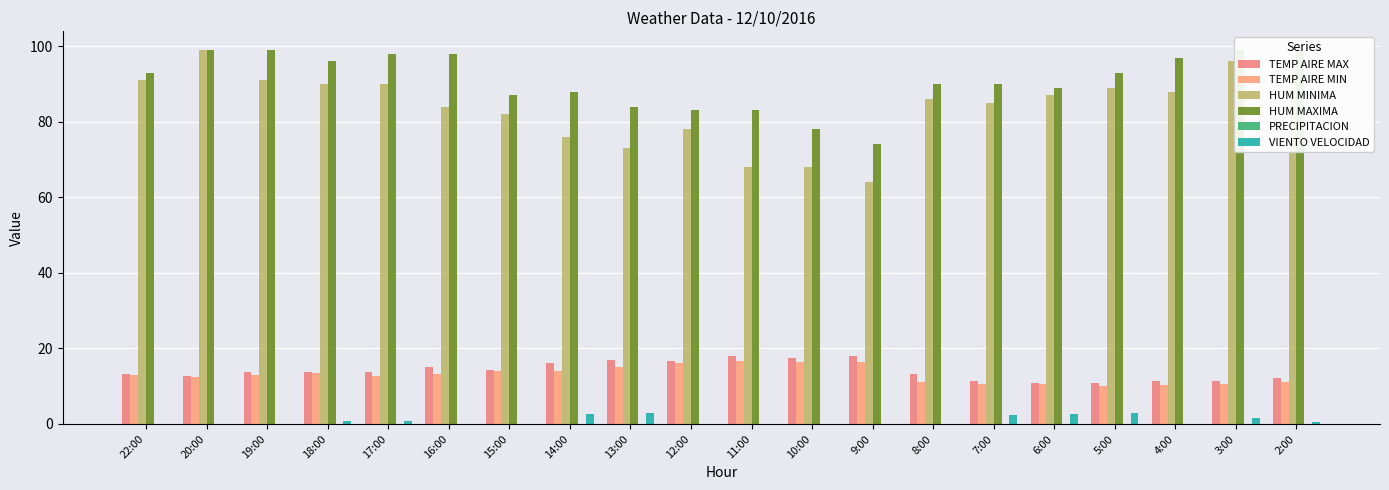

Which series has the widest spread of values?

HUM MINIMA